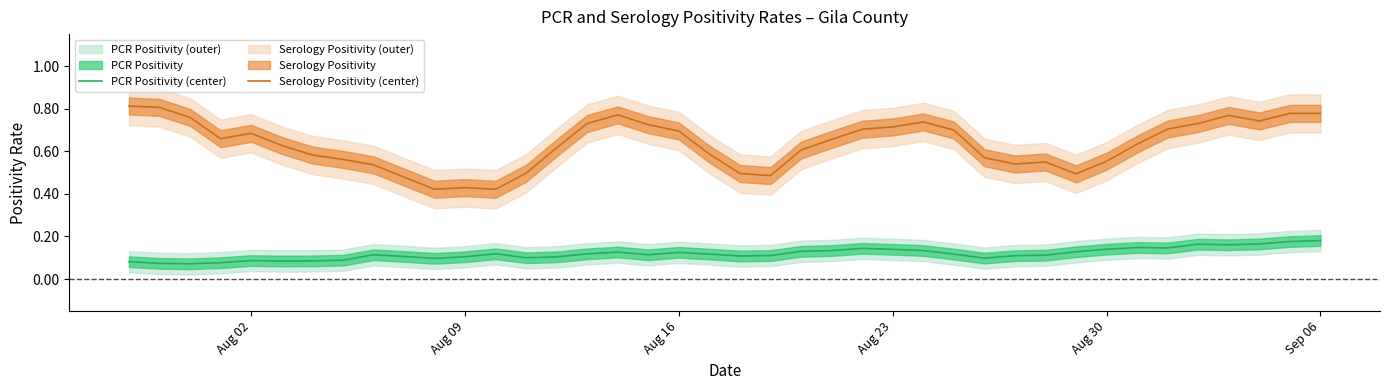

True or false: Serology Positivity (center) and PCR Positivity (center) intersect in this chart.

False